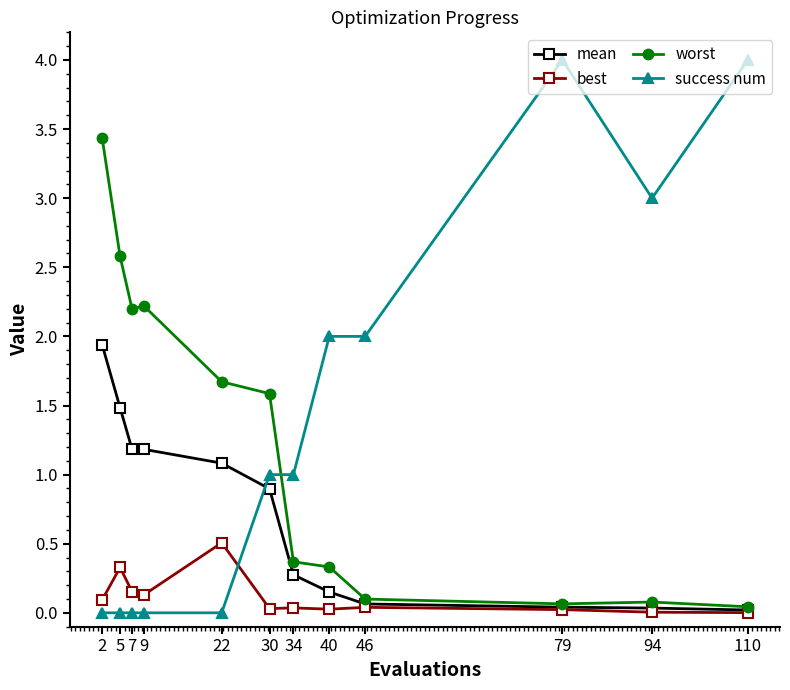

Is the value of mean at 30 greater than the value of worst at 40?

Yes